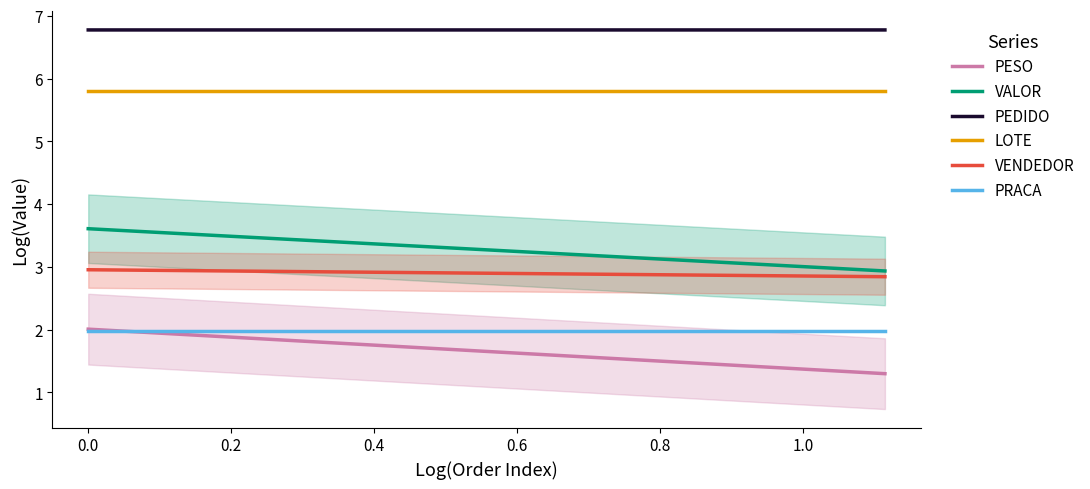

True or false: LOTE has more than 1 interior local peaks.

False